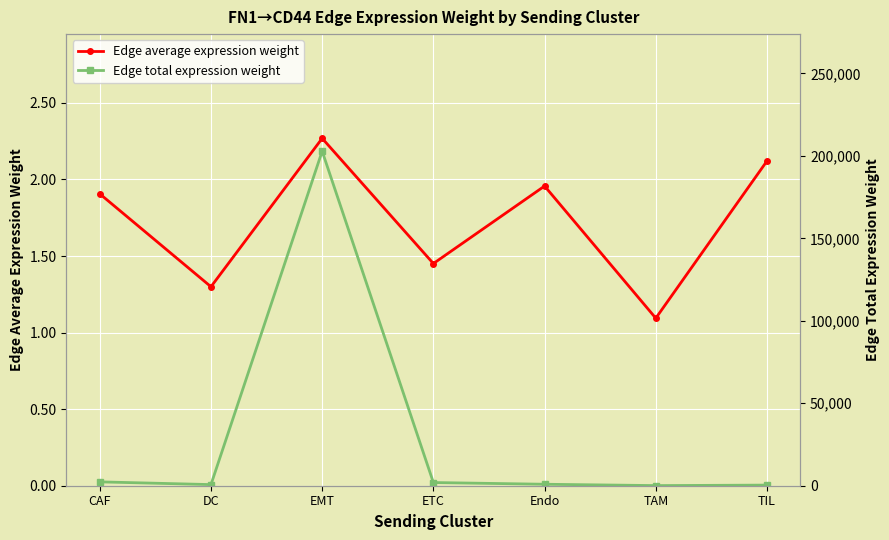

Rank the series by their maximum value, from highest to lowest.

Edge total expression weight, Edge average expression weight